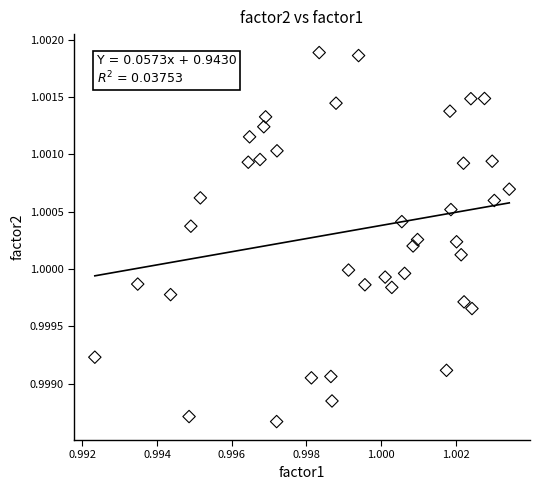

How many points are shown in the scatter plot?

40